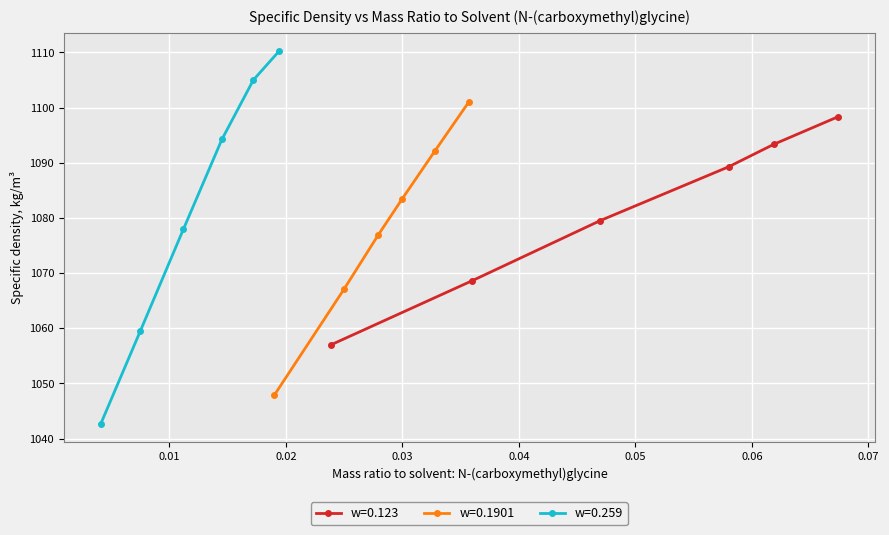

True or false: w=0.259 has more than 2 points higher than both neighbors.

False